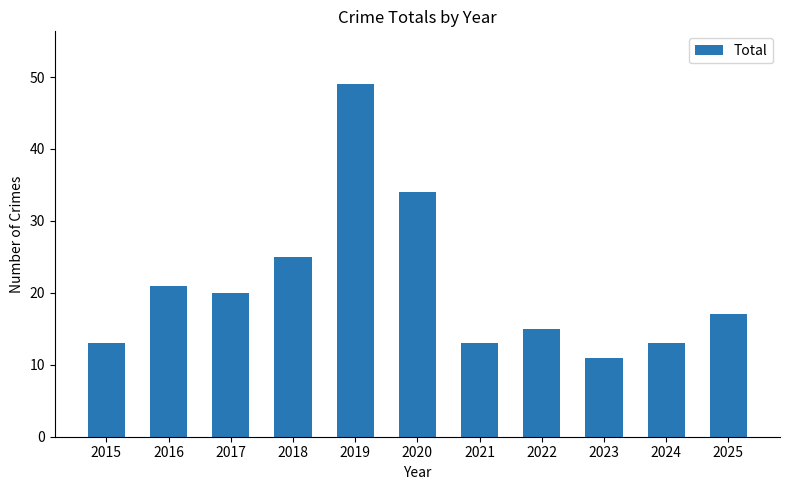

Which category has the highest value across all series?

2019